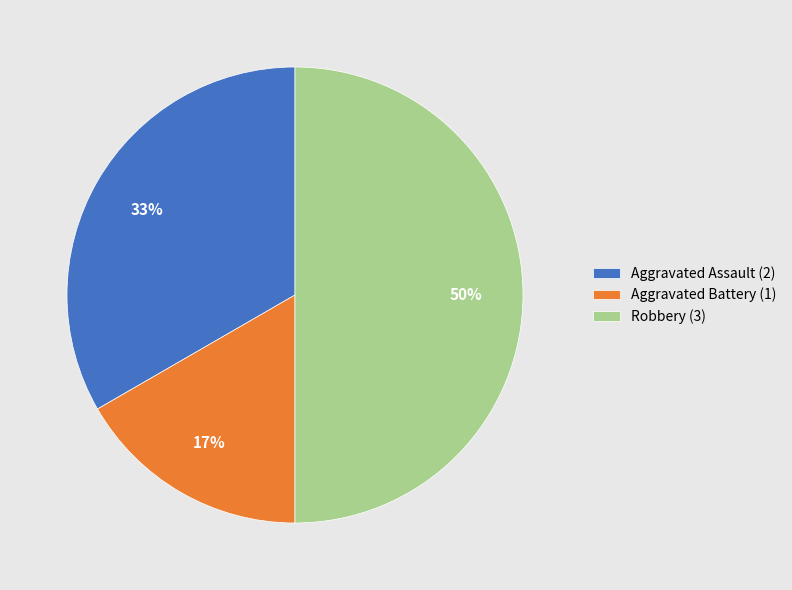

Is it true that Aggravated Assault is 33% of the pie?

True